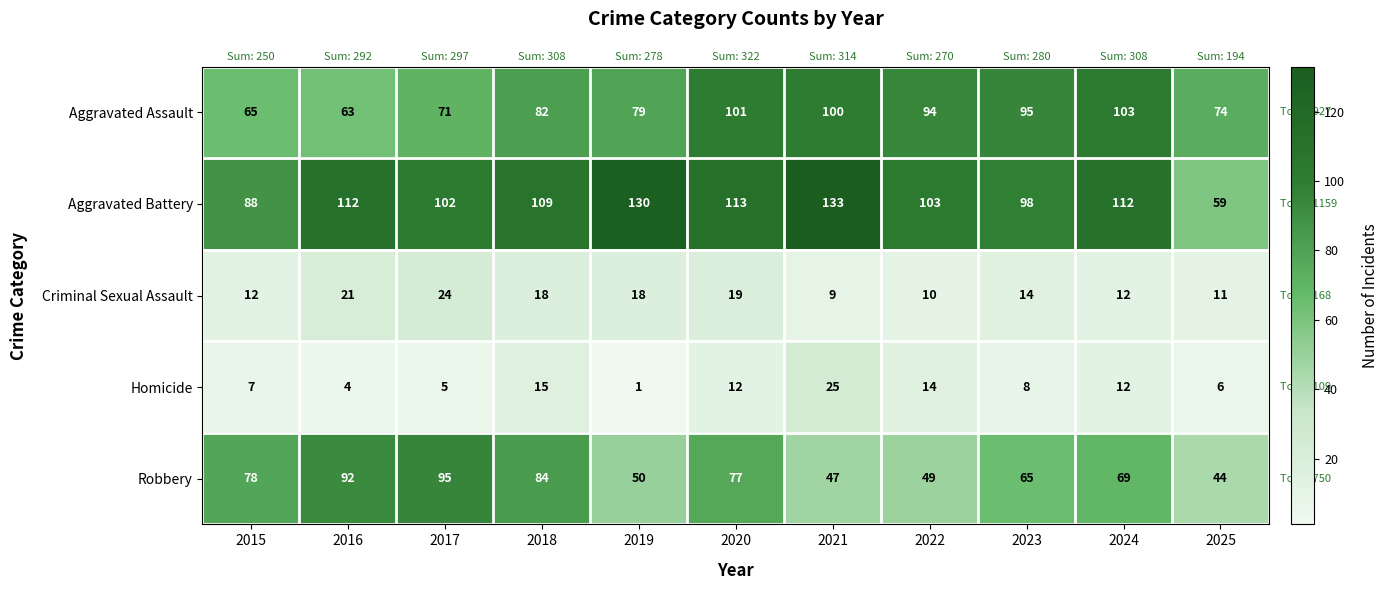

At which label does Aggravated Battery reach its peak?

2021